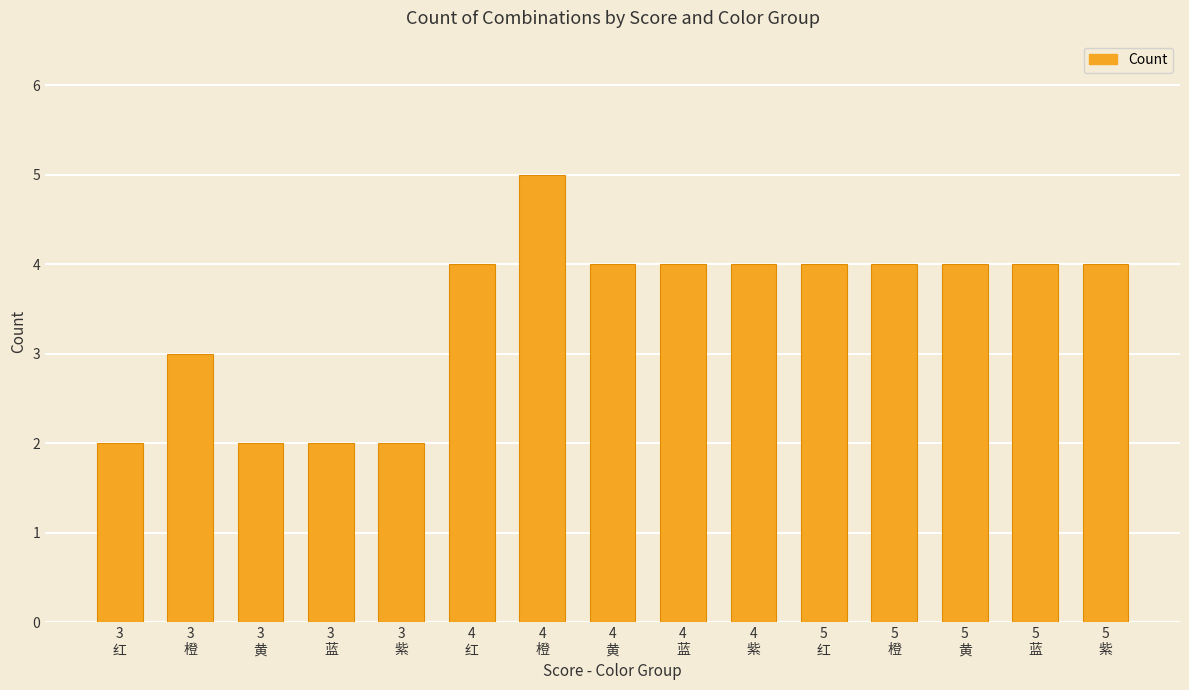

True or false: the data shows 7 at 4
黄.

False